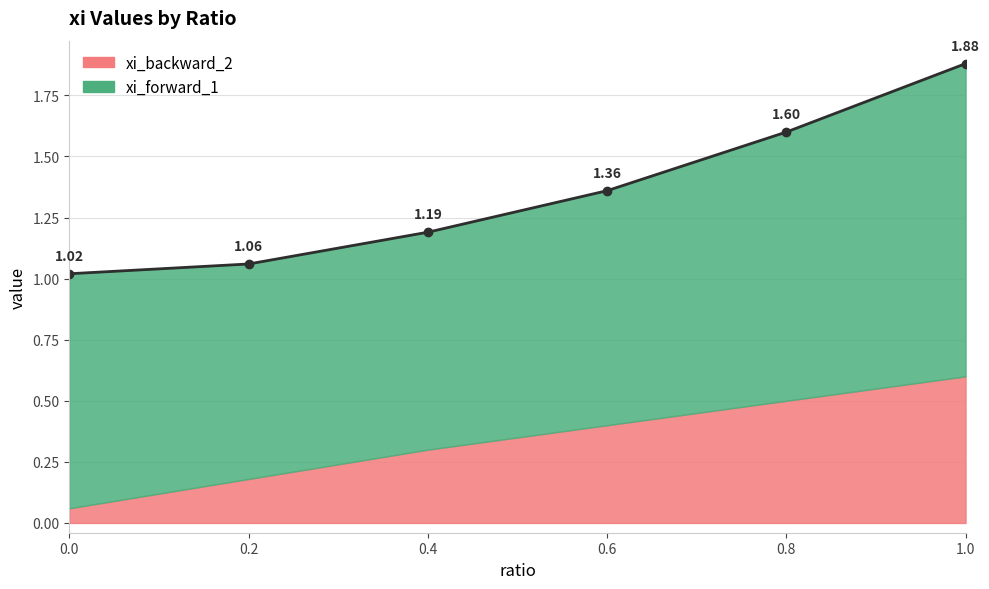

What are all the series names shown in the legend?

xi_backward_2, xi_forward_1